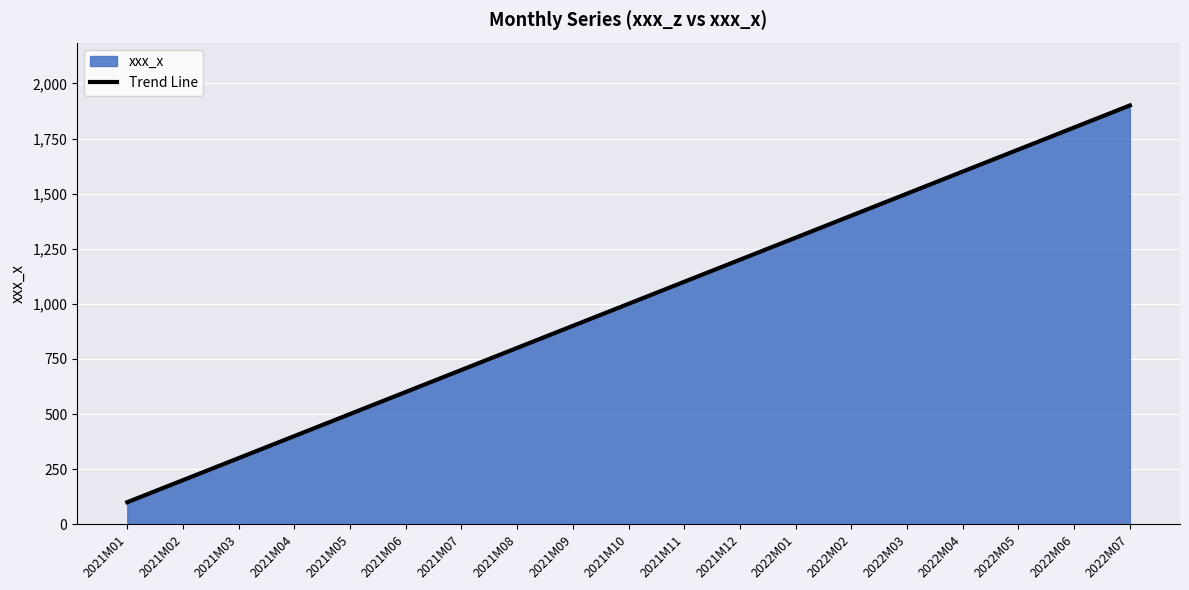

True or false: the data shows 900.0 at 2021M09.

True